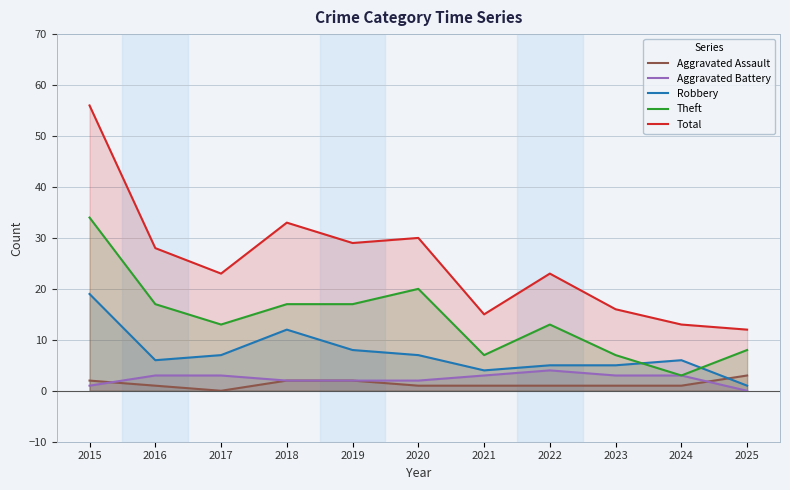

After their last crossing, which series has the higher values: Robbery or Theft?

Theft